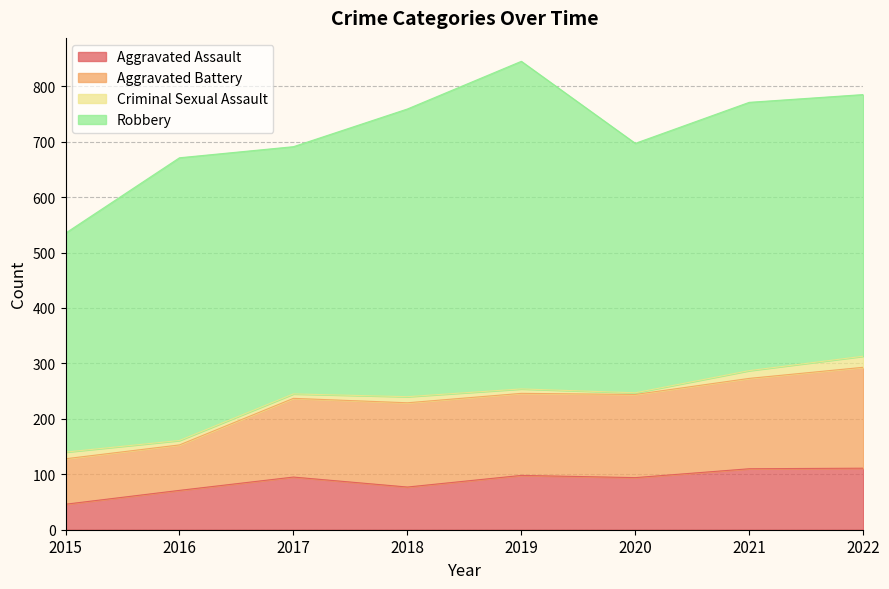

How many lines are shown in the chart?

4